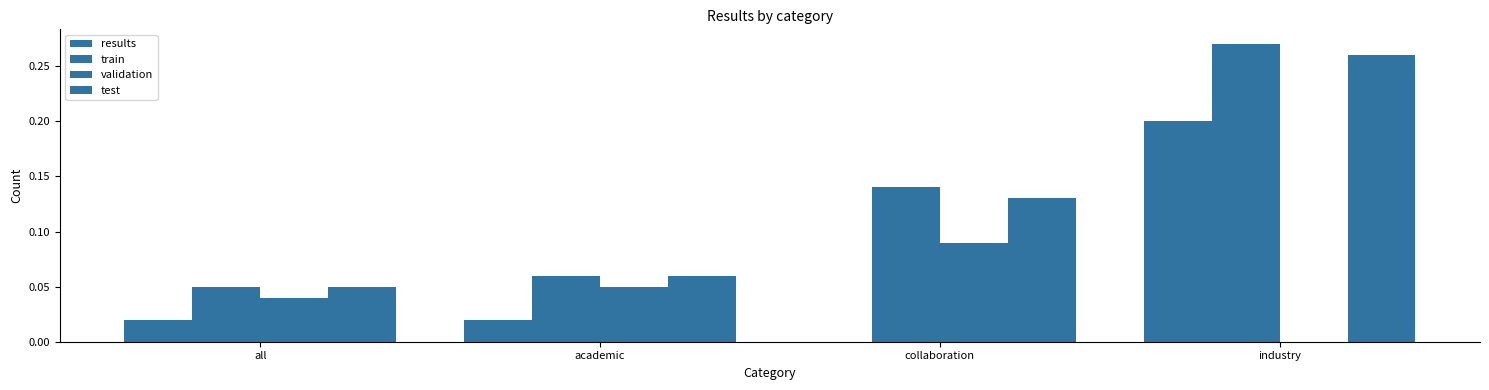

Count the number of categories in the chart.

4